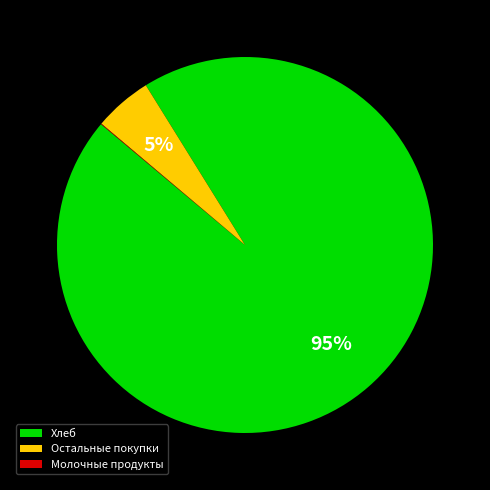

Does any single category account for the majority?

Yes